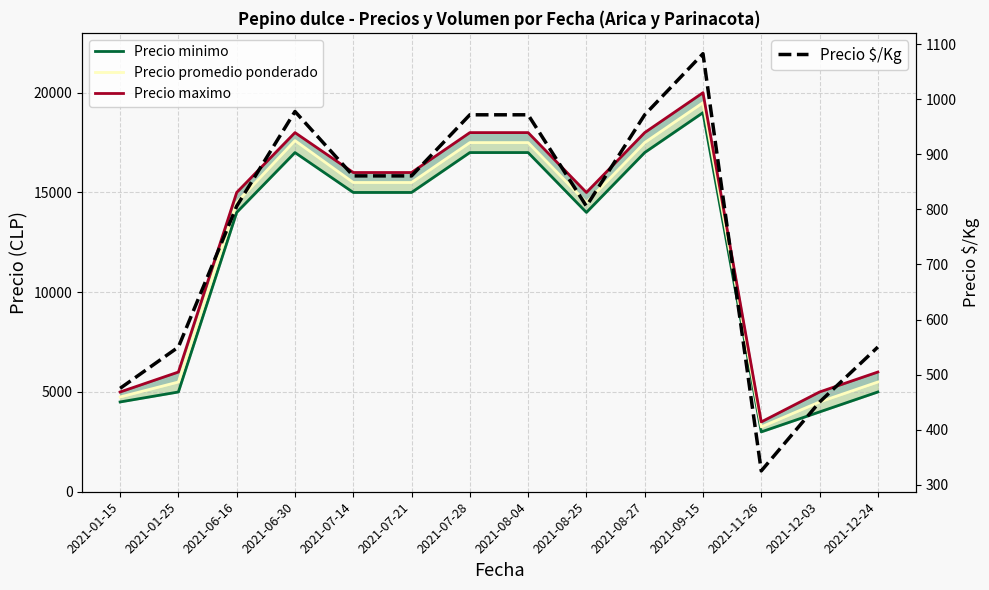

What is the difference between the Precio maximo values at 2021-08-04 and 2021-07-21?

2000